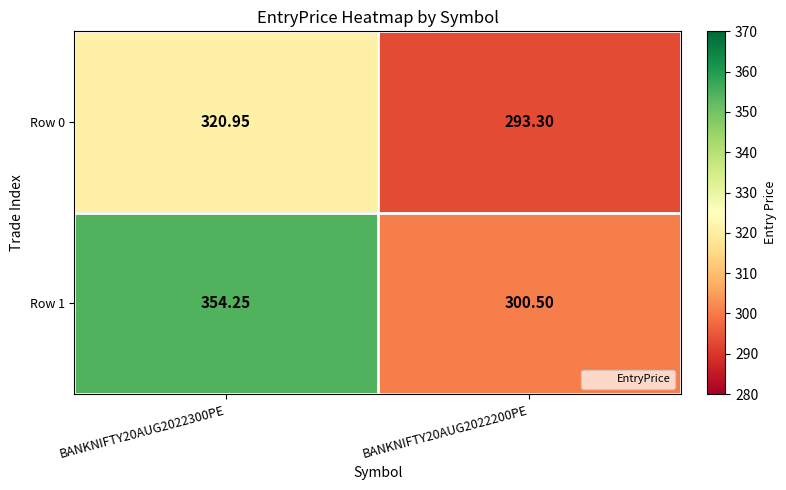

How many categories are shown in the chart?

2